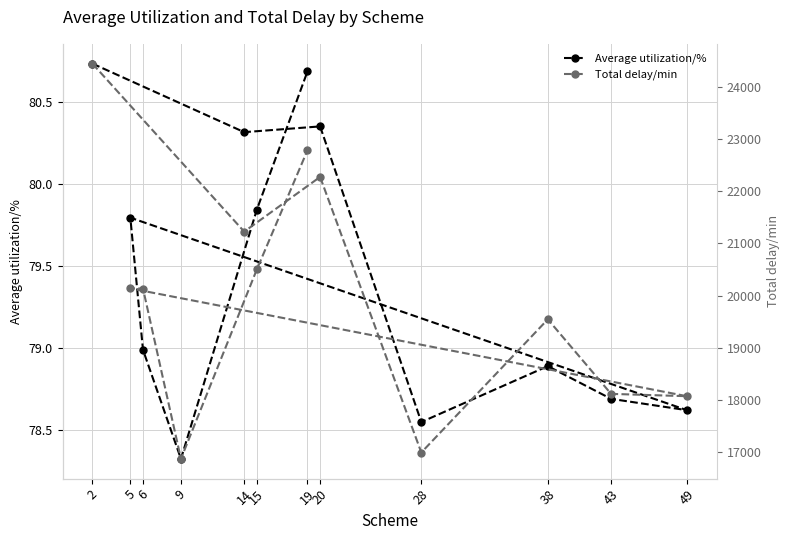

At how many categories does at least one series exceed 7083?

12